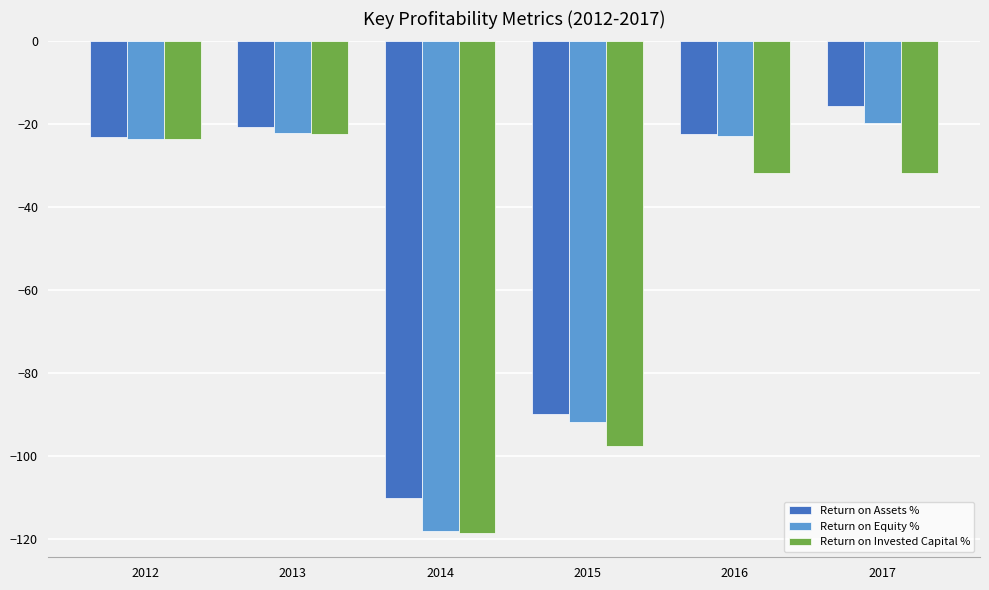

What is the greatest value displayed?

-15.6